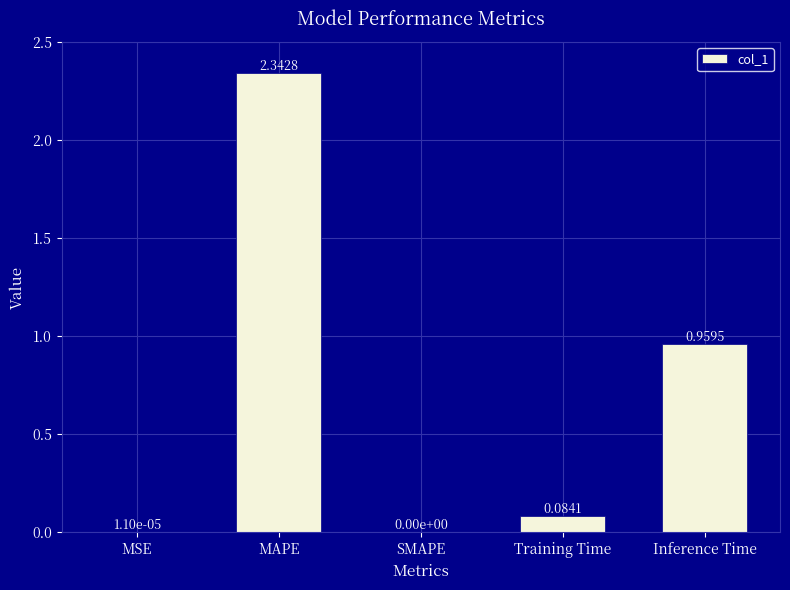

Count the number of values greater than 0.

4